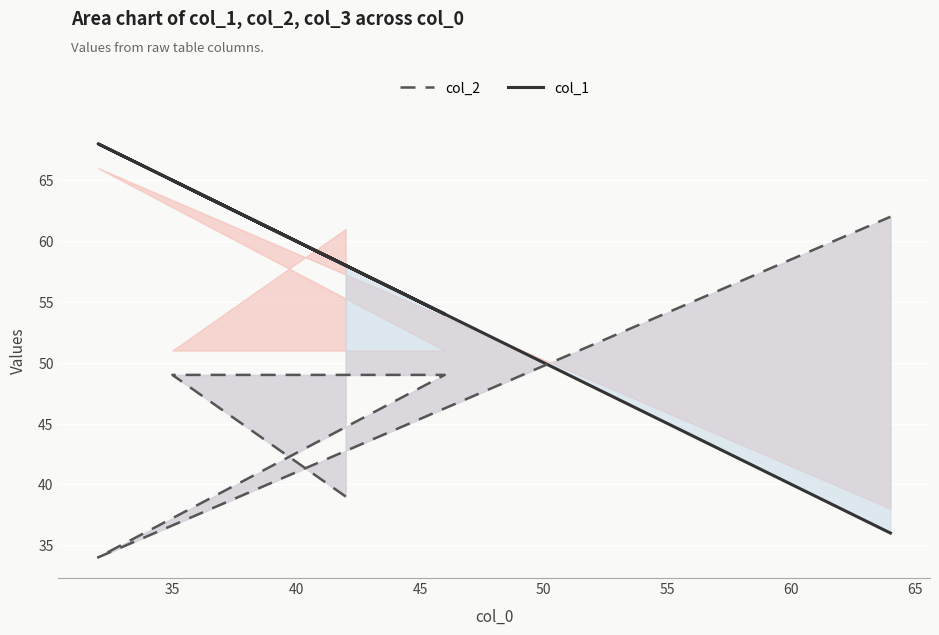

What is the highest value of the col_1 series?

68